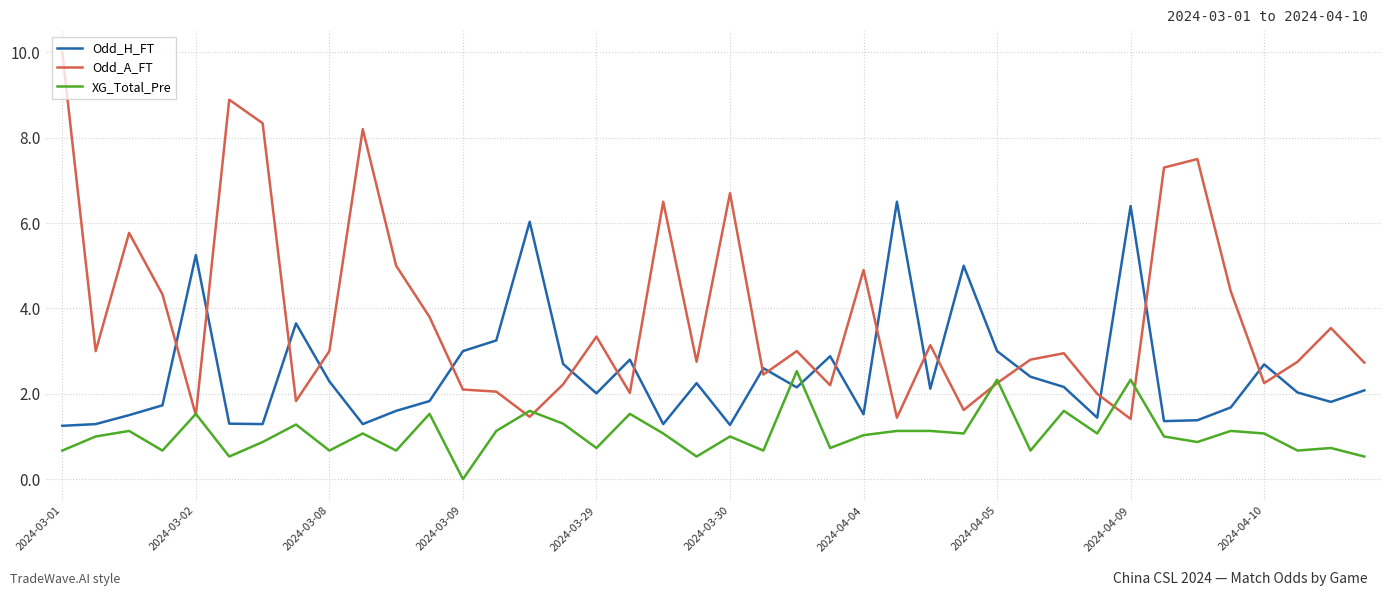

How many values in XG_Total_Pre are above zero?

39